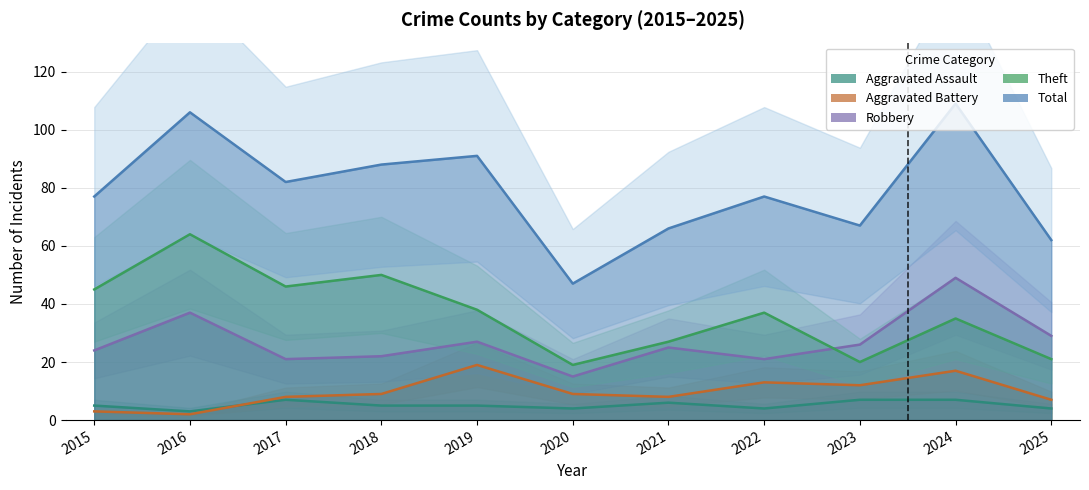

At 2017, list the series in order from largest to smallest.

Total, Theft, Robbery, Aggravated Battery, Aggravated Assault